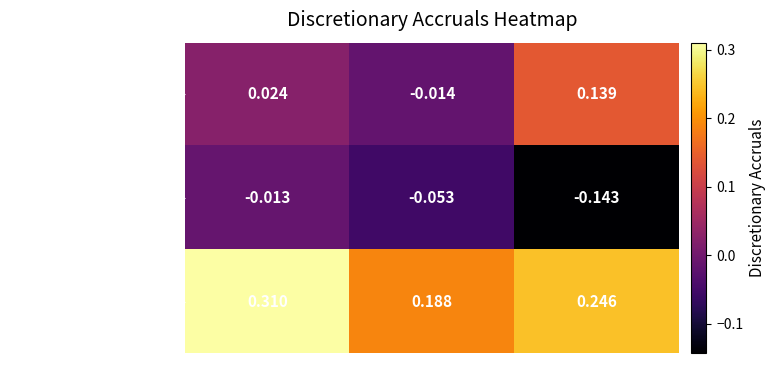

Rank the series by their maximum value, from highest to lowest.

Pinscher Brosnan Ltd, Spaniel Craig Co, Sean Collie Inc